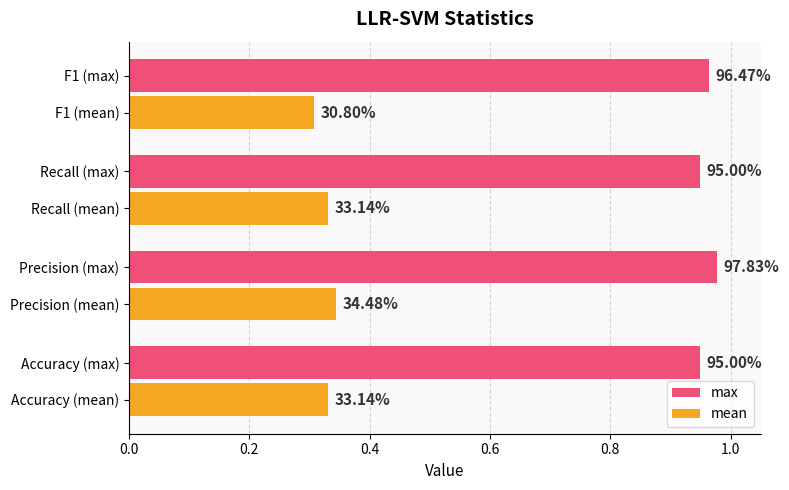

What are all the series names shown in the legend?

max, mean